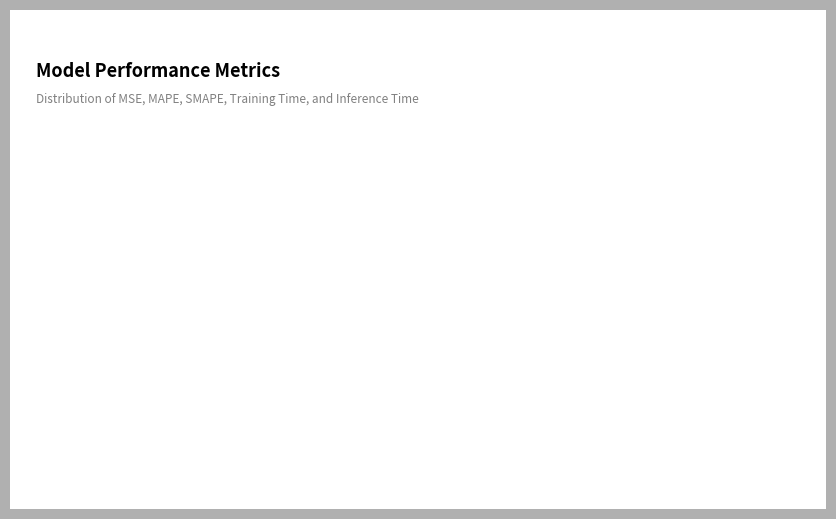

What percentage is the Training Time slice, to the nearest percent?

66%